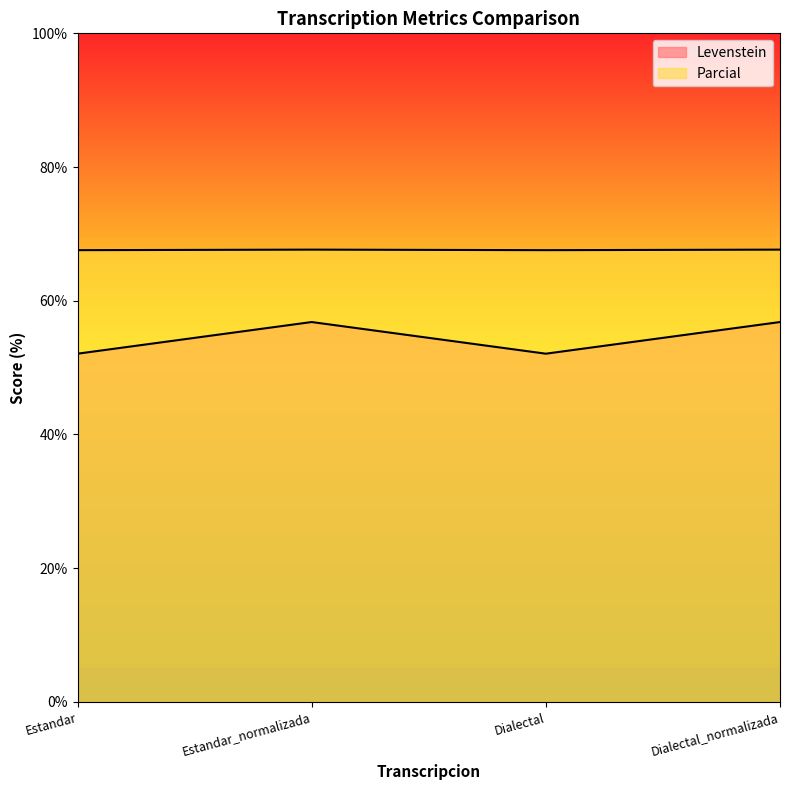

True or false: Levenstein and Parcial intersect in this chart.

False